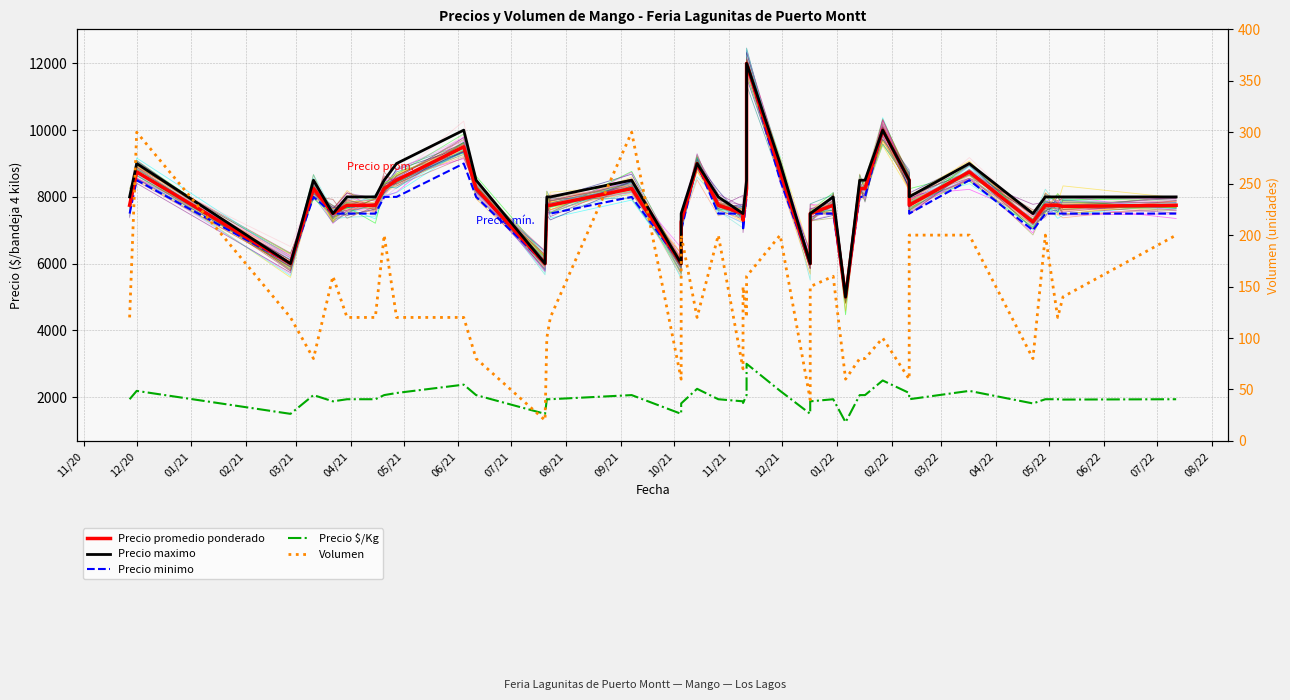

What is the value of the Precio $/Kg point at the 34th from the left?

1938